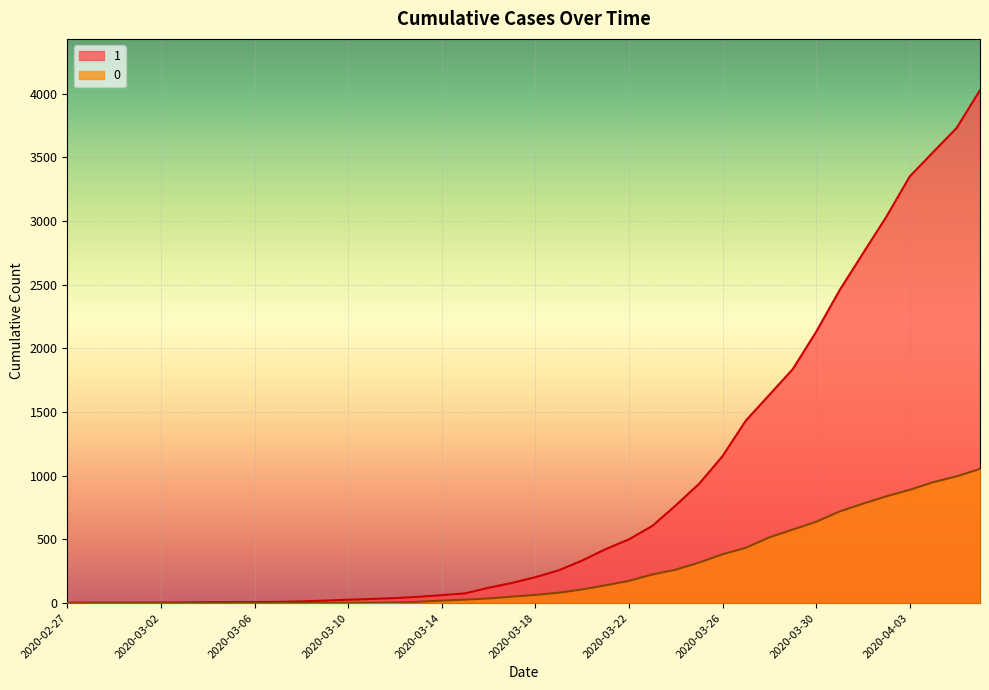

At 2020-03-20, list the series in order from smallest to largest.

0, 1